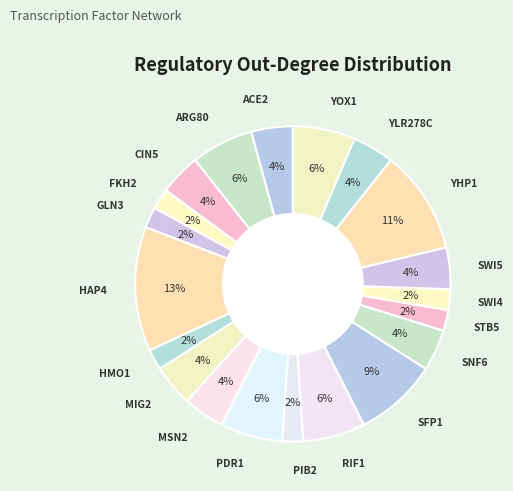

Is there any slice that represents more than half of the pie?

No